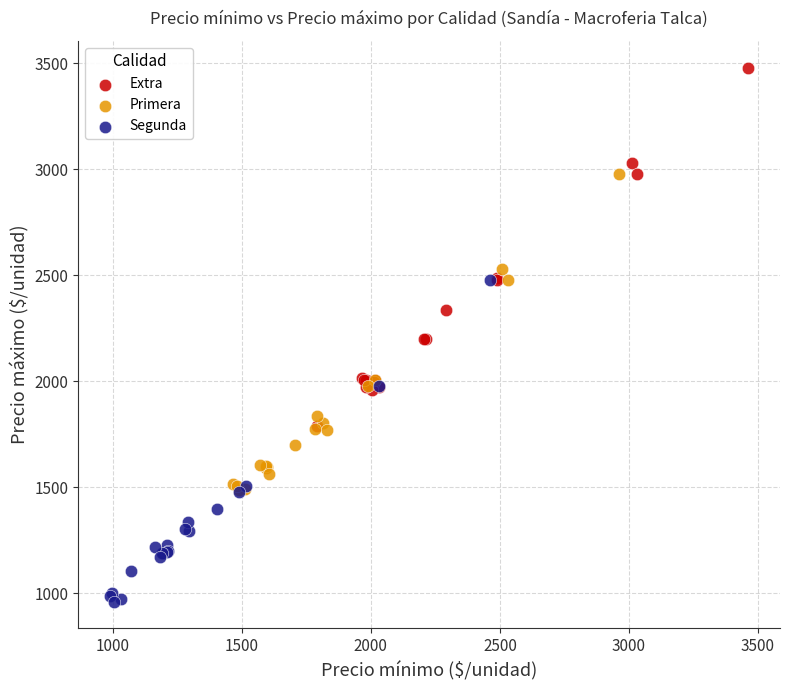

Which series reaches the minimum Y coordinate?

Segunda